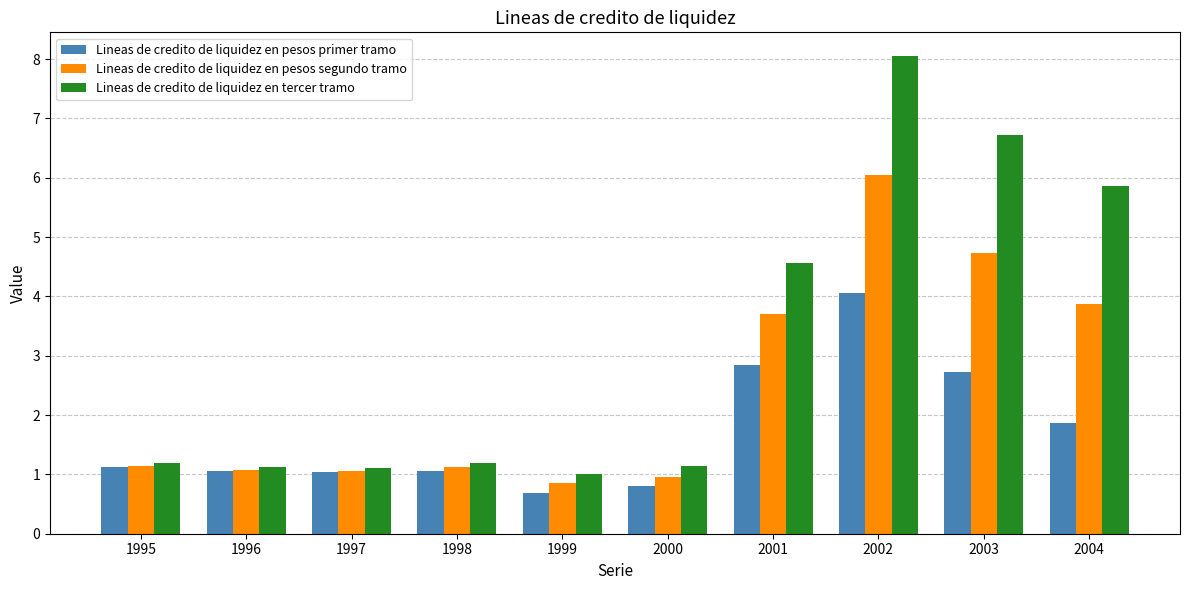

What is the difference between the highest and lowest values at 2003?

4.0